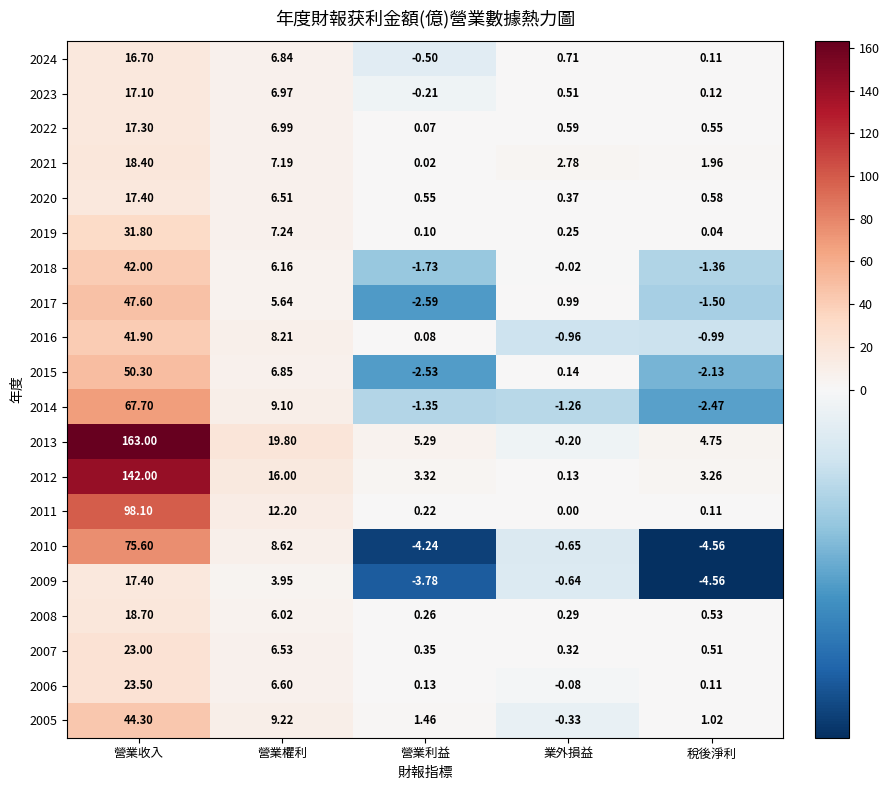

Is the value of 2017 at 營業利益 greater than the value of 2009 at 營業收入?

No